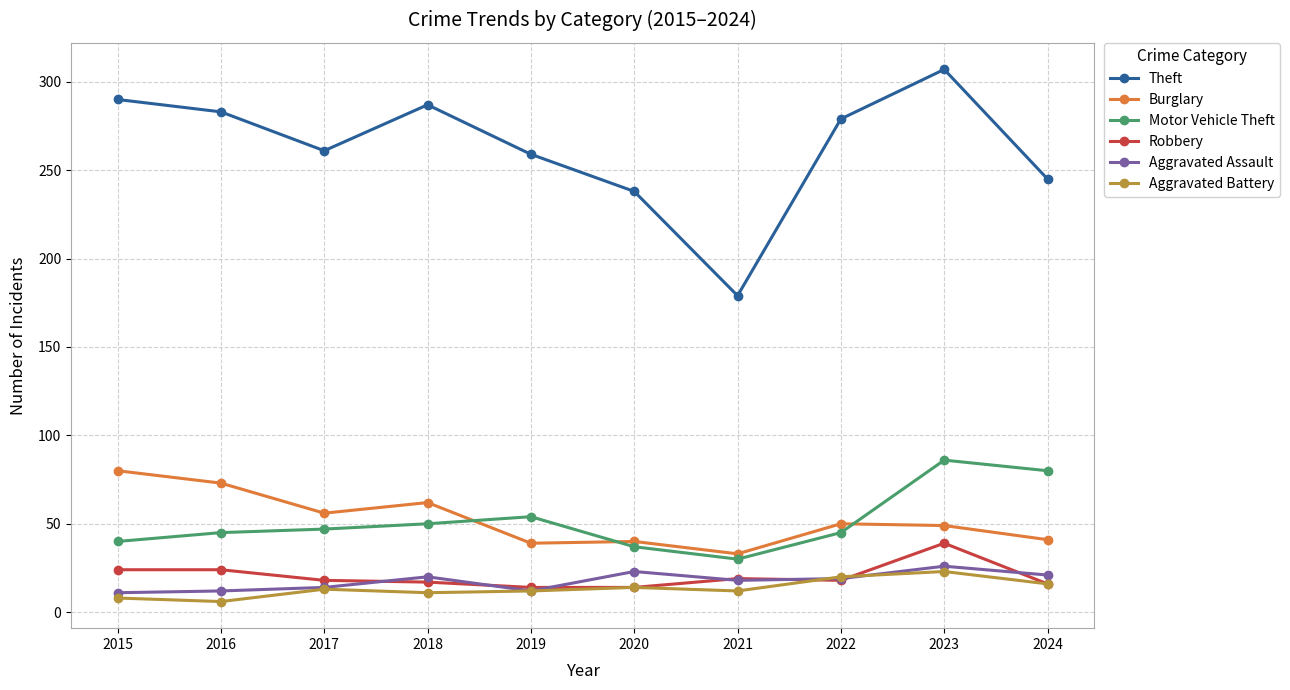

Which series has the largest total across all categories?

Theft